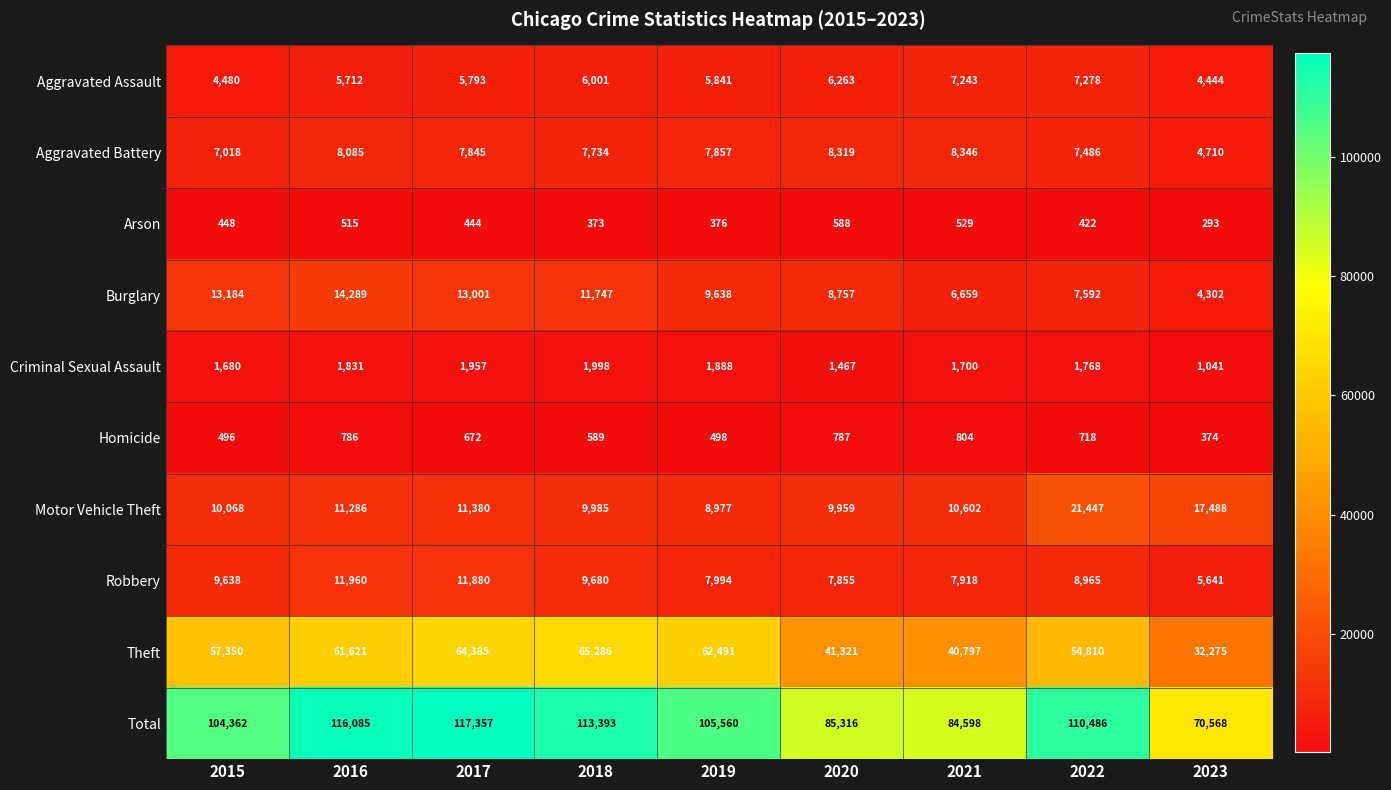

Which series changed the most between 2018 and 2022?

Motor Vehicle Theft